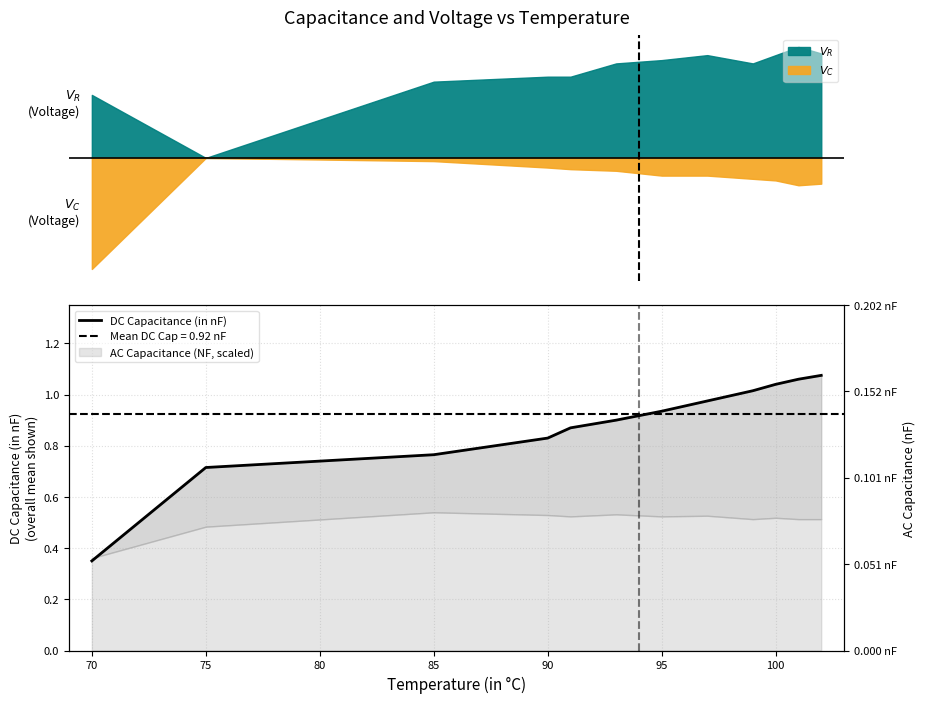

What is the average value?

0.9